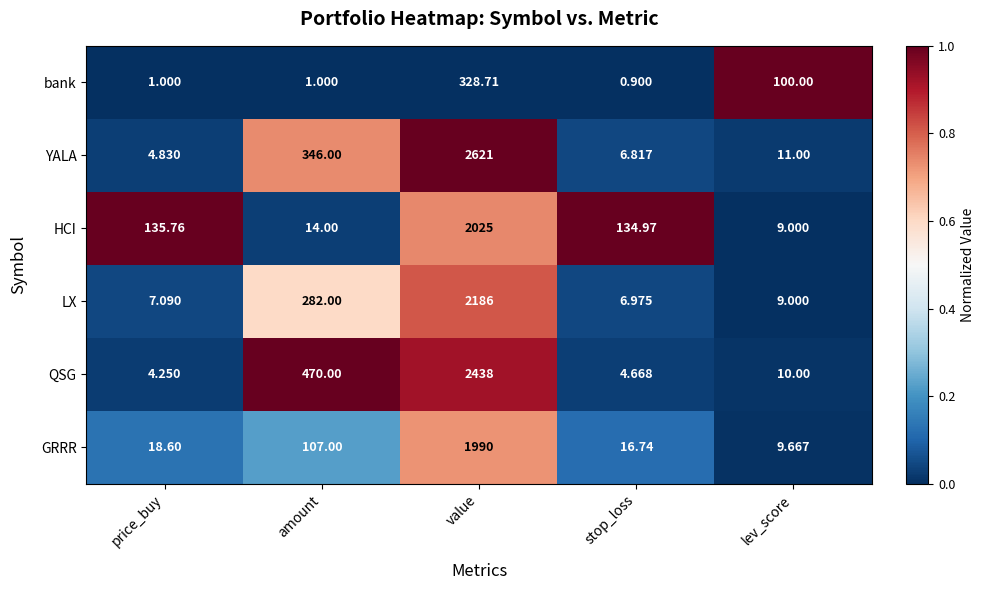

At which category is the sum across all series the highest?

value